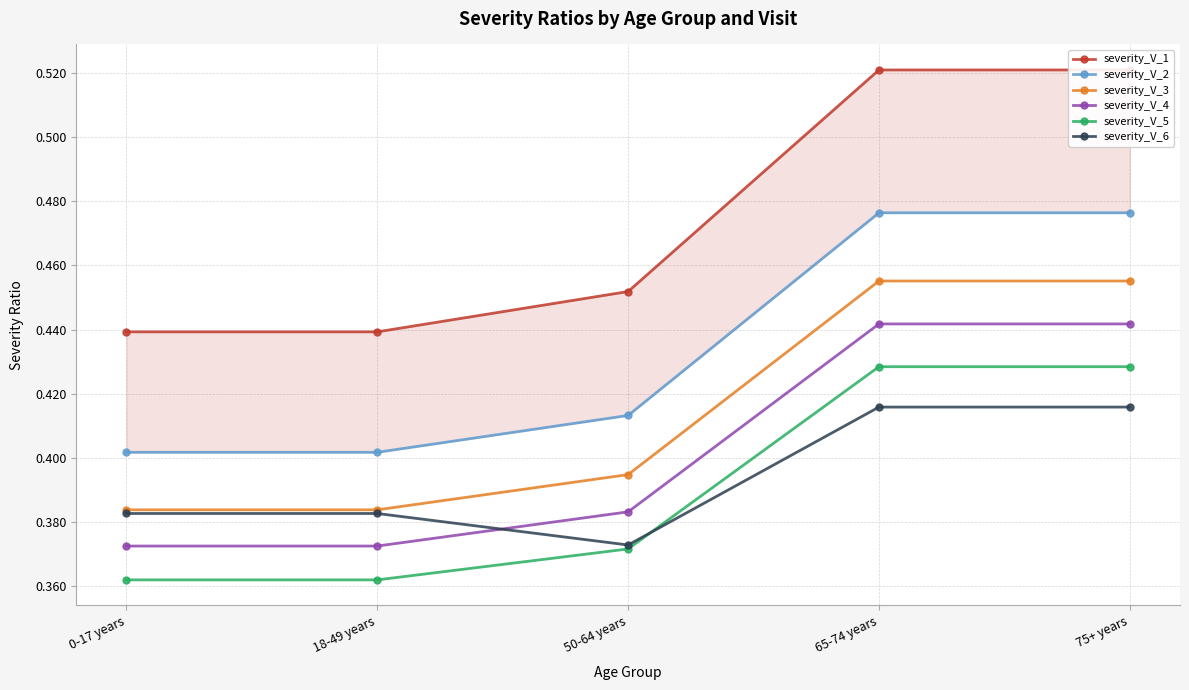

Rank the series at 75+ years from lowest to highest value.

severity_V_6, severity_V_5, severity_V_4, severity_V_3, severity_V_2, severity_V_1